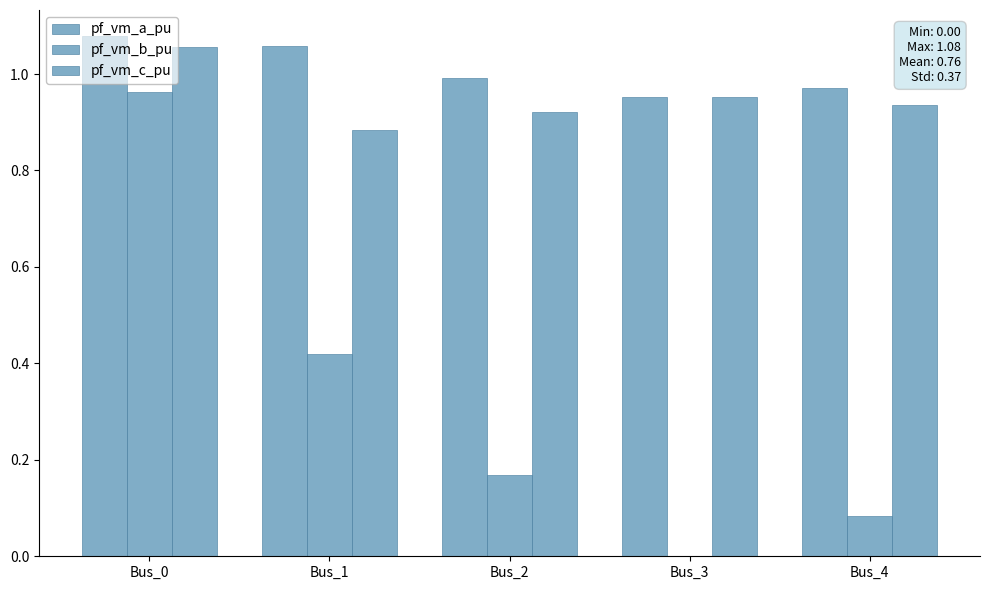

What is the difference between the pf_vm_a_pu values at Bus_3 and Bus_0?

0.1